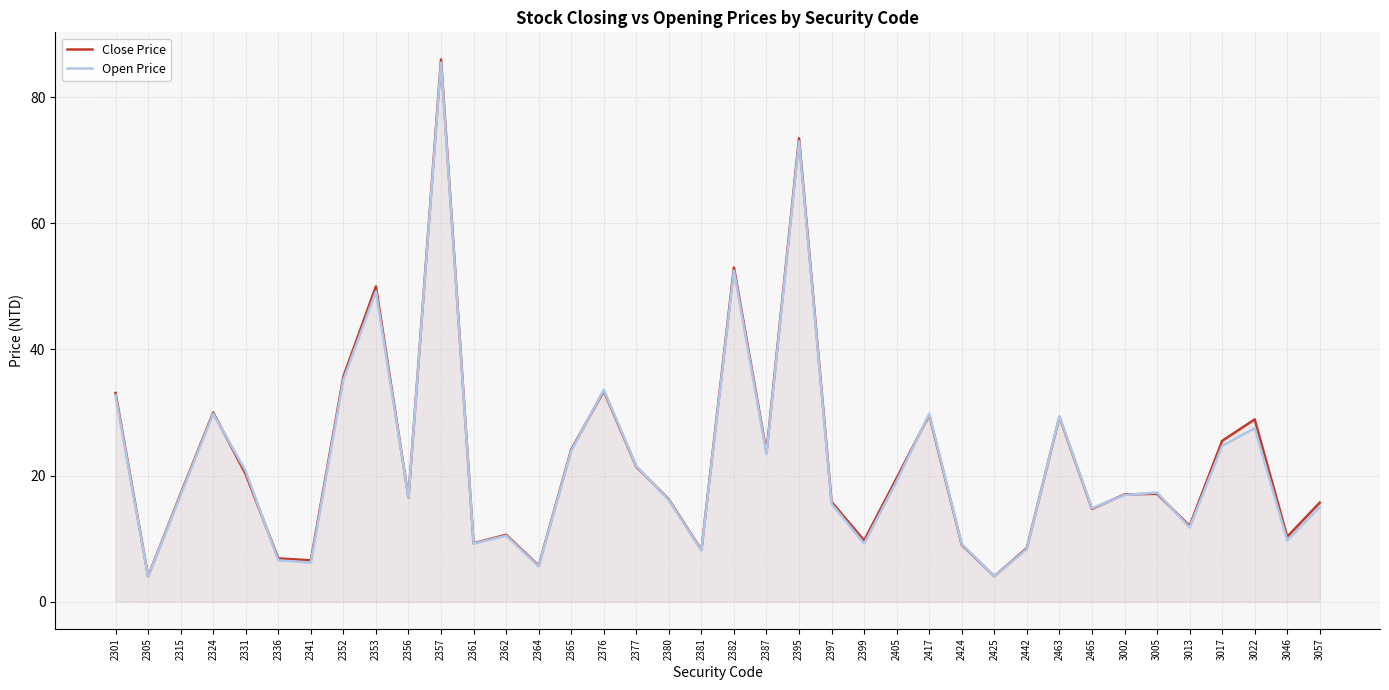

How many intersections are there between Close Price and Open Price?

10